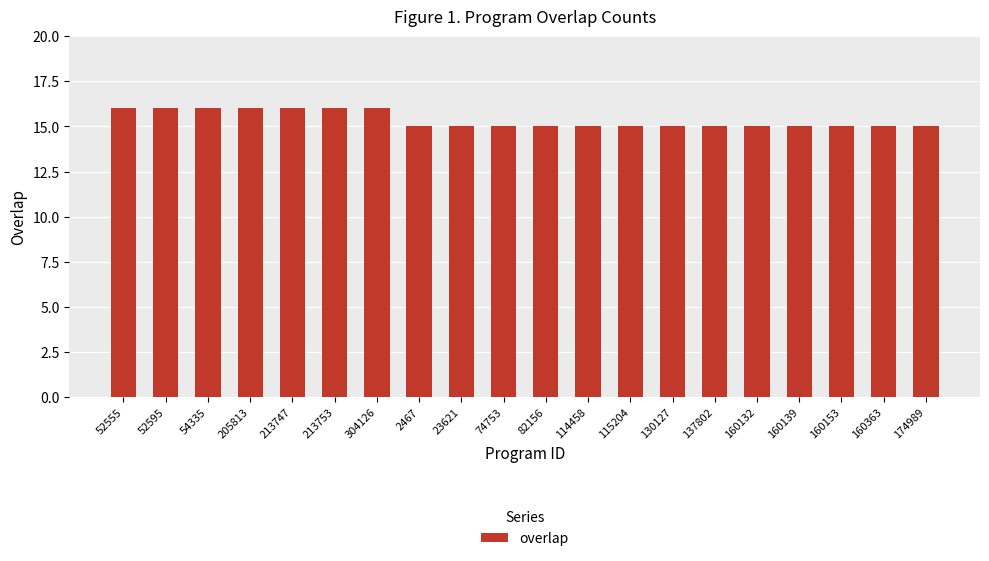

Approximately how many times larger is the value at 52595 compared to 137802?

1.1